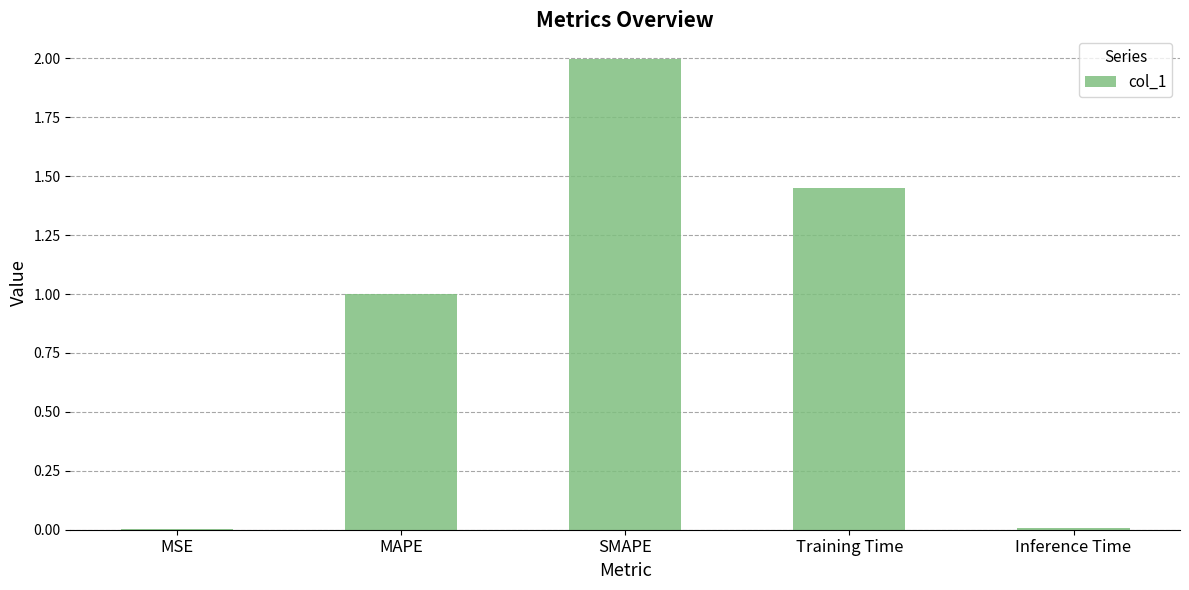

Are the bars horizontal?

No